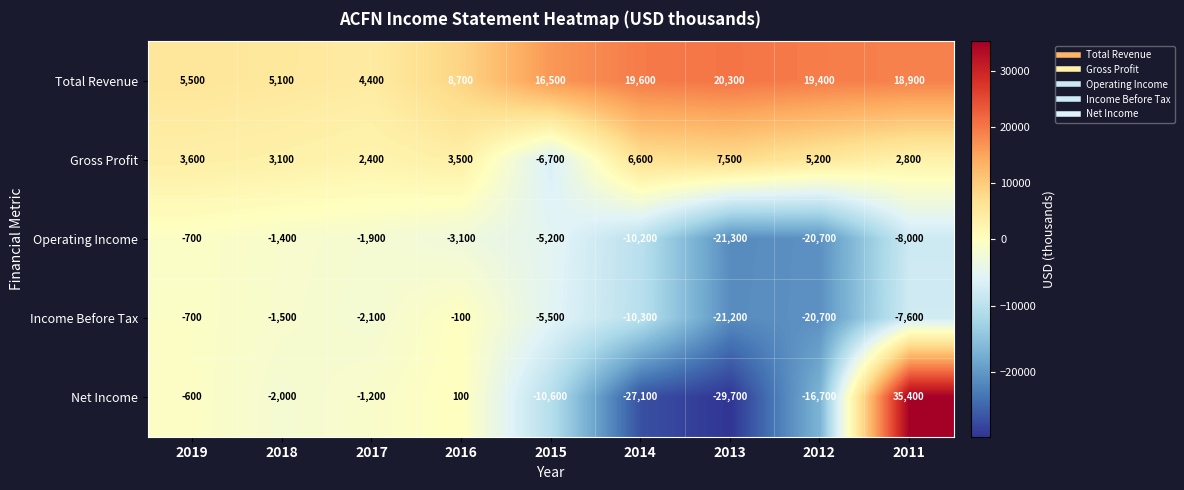

At 2014, list the series in order from smallest to largest.

Net Income, Income Before Tax, Operating Income, Gross Profit, Total Revenue